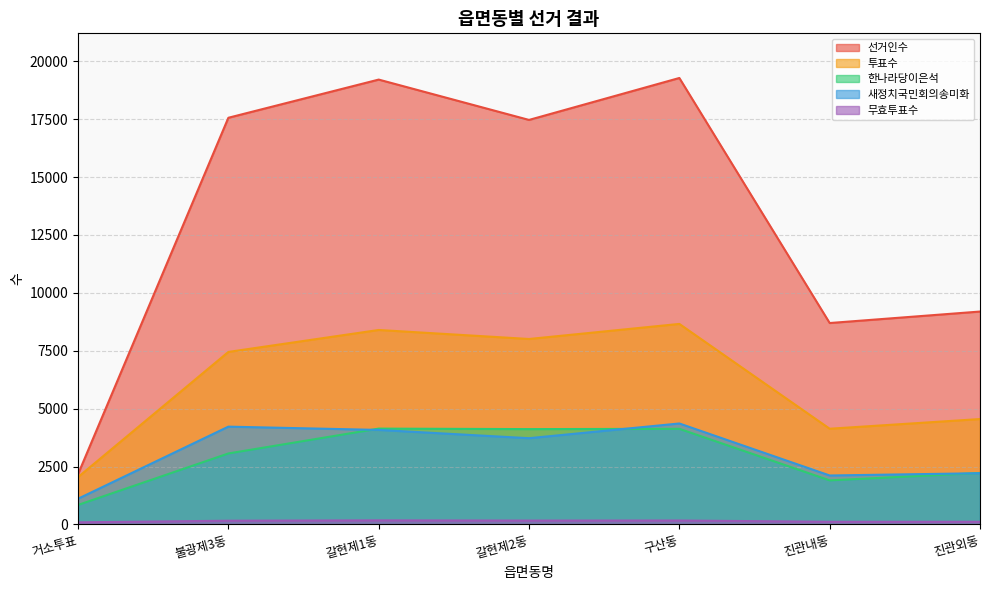

True or false: 선거인수 and 한나라당이은석 intersect in this chart.

False